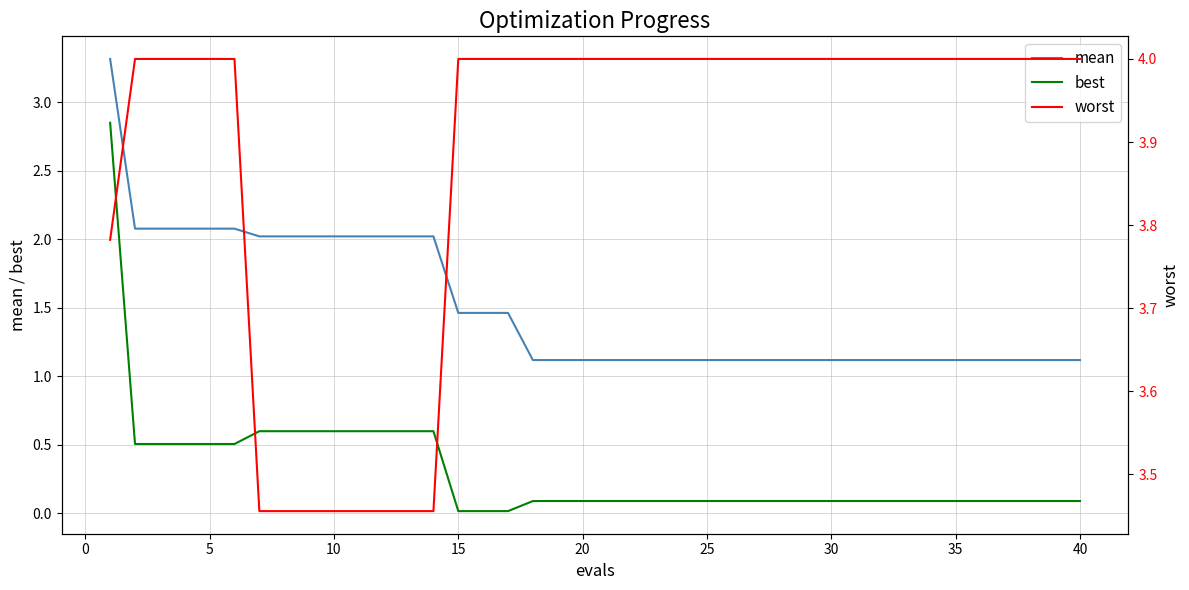

What is the sum of all best values?

12.3